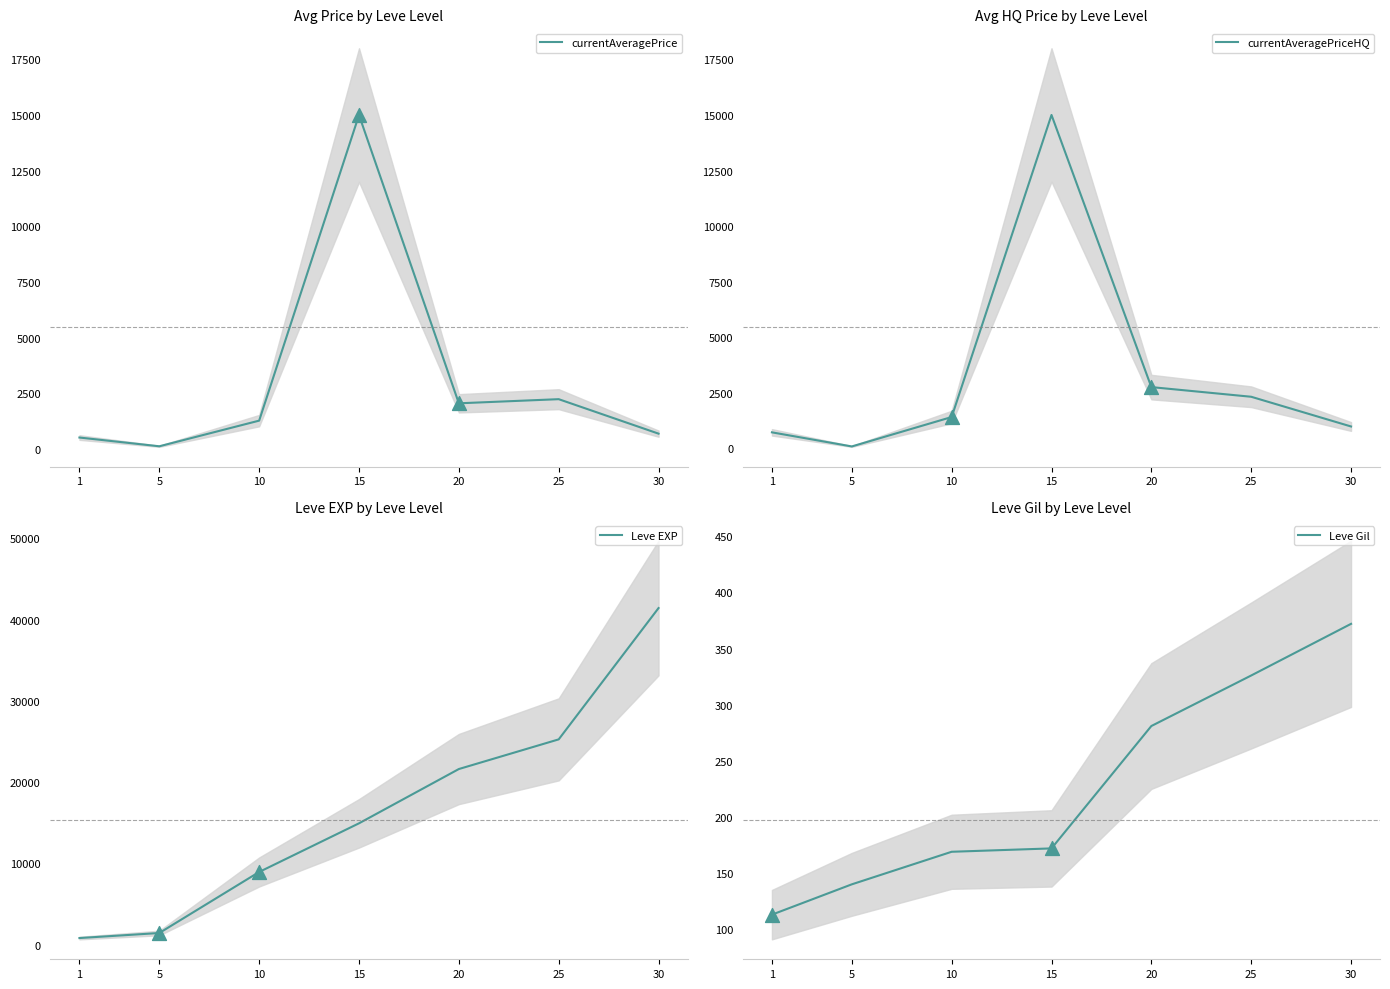

At how many categories does at least one series exceed 1222?

6